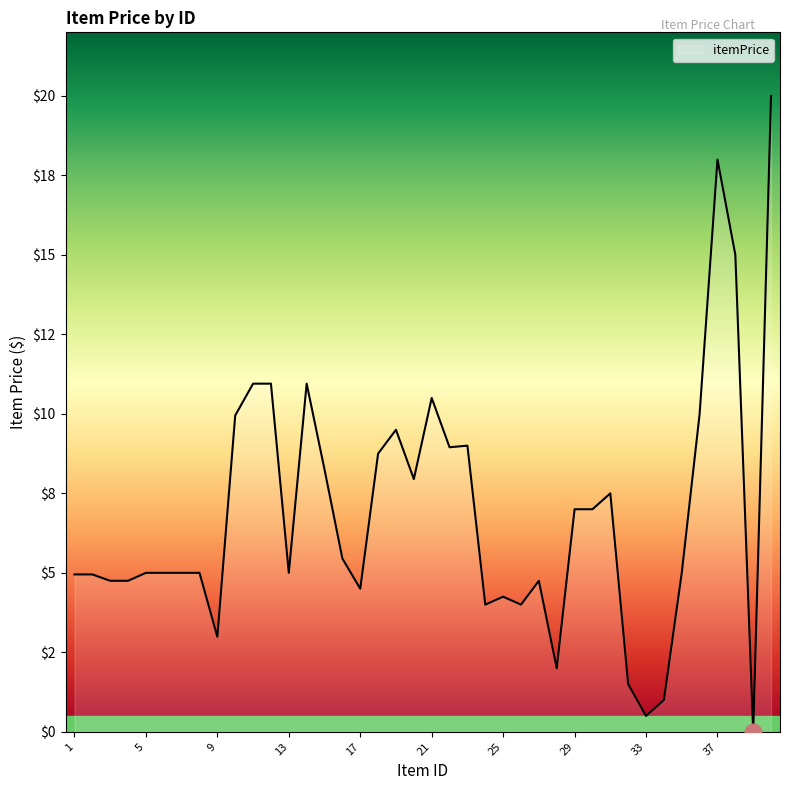

Is this an area chart (filled region under the line)?

Yes